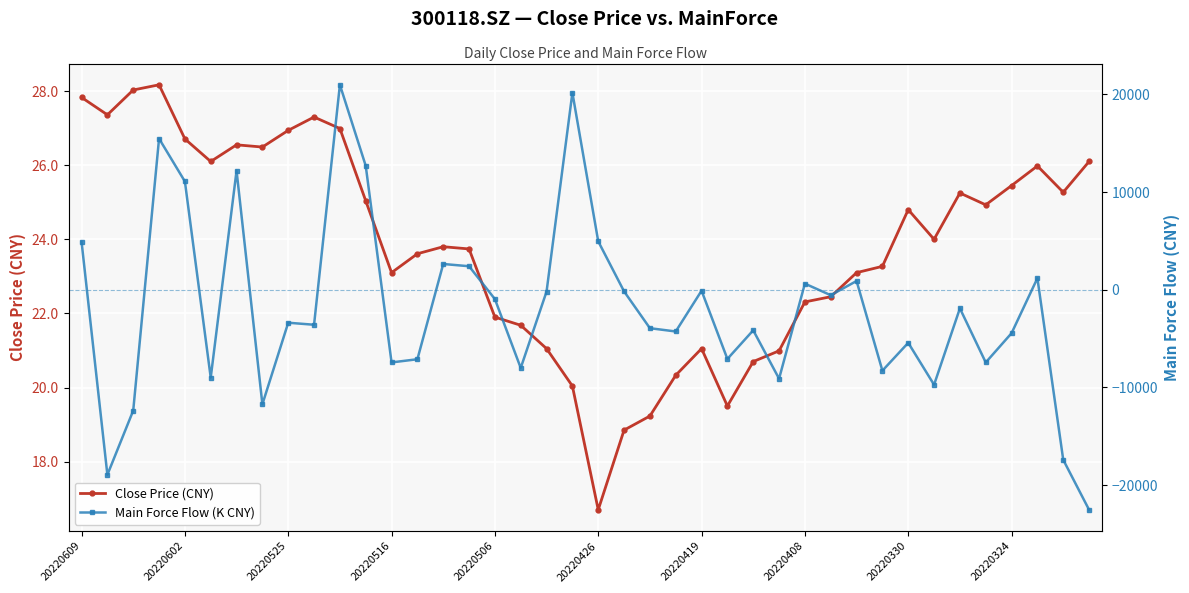

What is the spread (max minus min) of values at 34?

1926.7